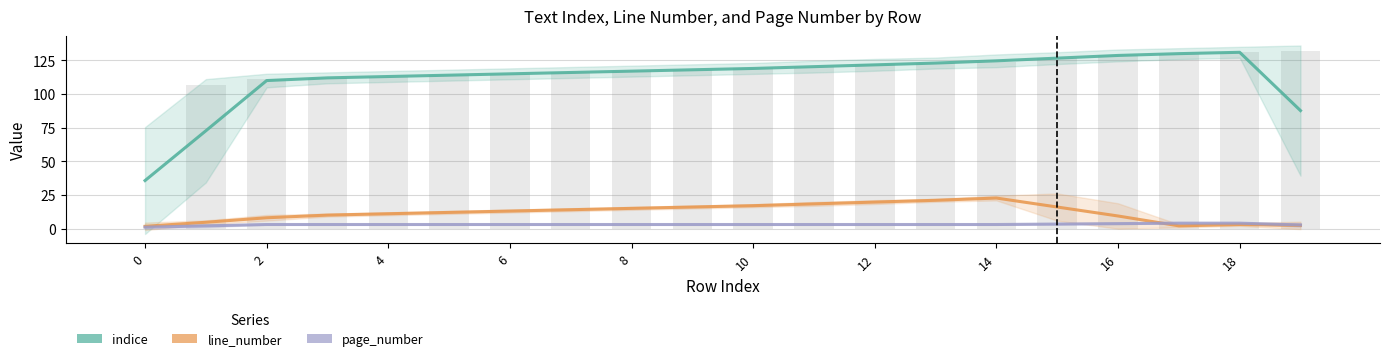

What is the difference between the second highest and minimum values in the indice series?

94.3